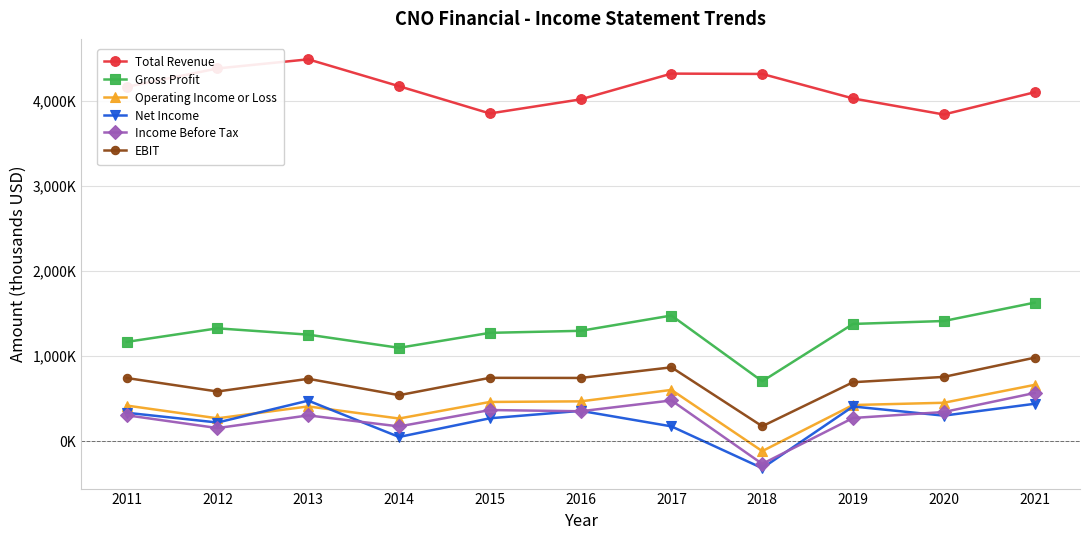

Reading right to left, extract all data points from this chart.

Total Revenue: 2021=4100900	2020=3839600	2019=4028200	2018=4316100	2017=4320000	2016=4017400	2015=3851800	2014=4172000	2013=4487700	2012=4380500	2011=4164500
Gross Profit: 2021=1629100	2020=1413600	2019=1379100	2018=705600	2017=1478000	2016=1298200	2015=1274500	2014=1098600	2013=1253300	2012=1327600	2011=1168100
Operating Income or Loss: 2021=663100	2020=453100	2019=426500	2018=-115000	2017=604200	2016=469600	2015=462600	2014=267900	2013=410100	2012=270300	2011=420300
Net Income: 2021=441000	2020=301800	2019=409400	2018=-315000	2017=175600	2016=358200	2015=270700	2014=51400	2013=478000	2012=221000	2011=335700
Income Before Tax: 2021=567700	2020=344300	2019=274200	2018=-264800	2017=480500	2016=353200	2015=367700	2014=175100	2013=304800	2012=155700	2011=306200
EBIT: 2021=982600	2020=757000	2019=694400	2018=177200	2017=869600	2016=744600	2015=746000	2014=542100	2013=734700	2012=585300	2011=743900